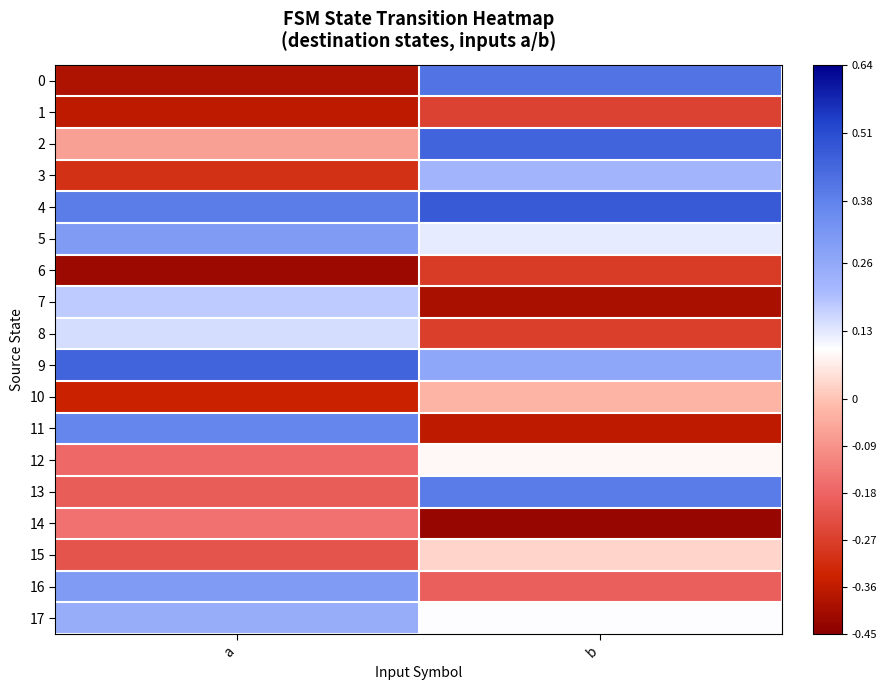

Reading right to left, extract all data points from this chart.

0: b=0.4	a=-0.4
1: b=-0.3	a=-0.4
2: b=0.5	a=-0.1
3: b=0.2	a=-0.3
4: b=0.5	a=0.4
5: b=0.1	a=0.3
6: b=-0.3	a=-0.4
7: b=-0.4	a=0.2
8: b=-0.3	a=0.1
9: b=0.3	a=0.5
10: b=-0.0	a=-0.3
11: b=-0.4	a=0.4
12: b=0.1	a=-0.2
13: b=0.4	a=-0.2
14: b=-0.4	a=-0.2
15: b=0.0	a=-0.2
16: b=-0.2	a=0.3
17: b=0.1	a=0.2